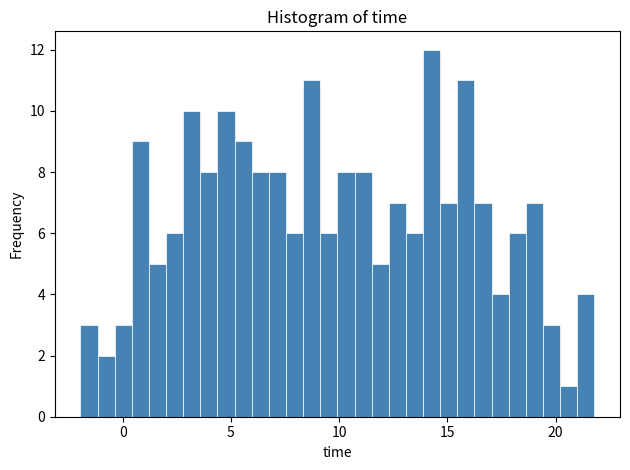

Around what value on the x-axis is the tallest bar? Give the approximate position of its centre, as read against the axis.

14.5